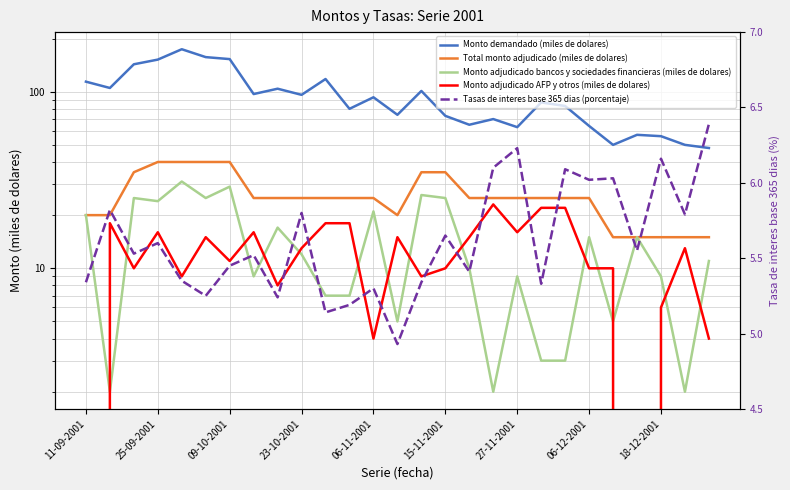

Does the chart have visible grid lines?

Yes